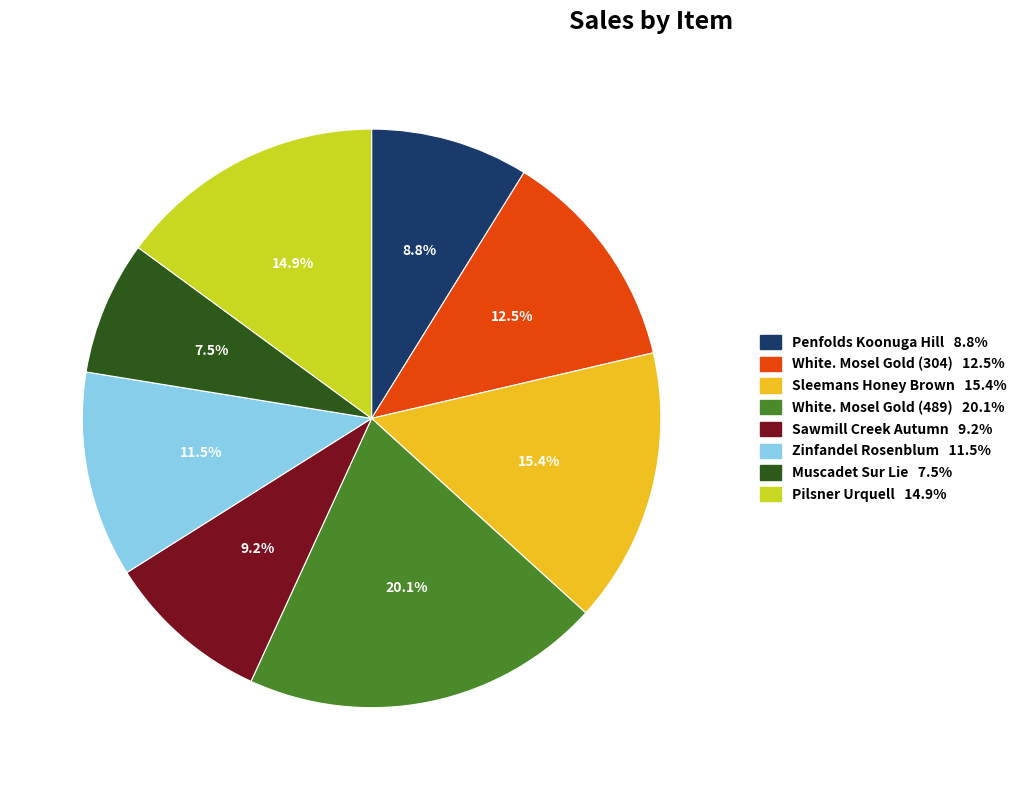

To the nearest percent, what is the difference between the largest and smallest slice percentages?

13%